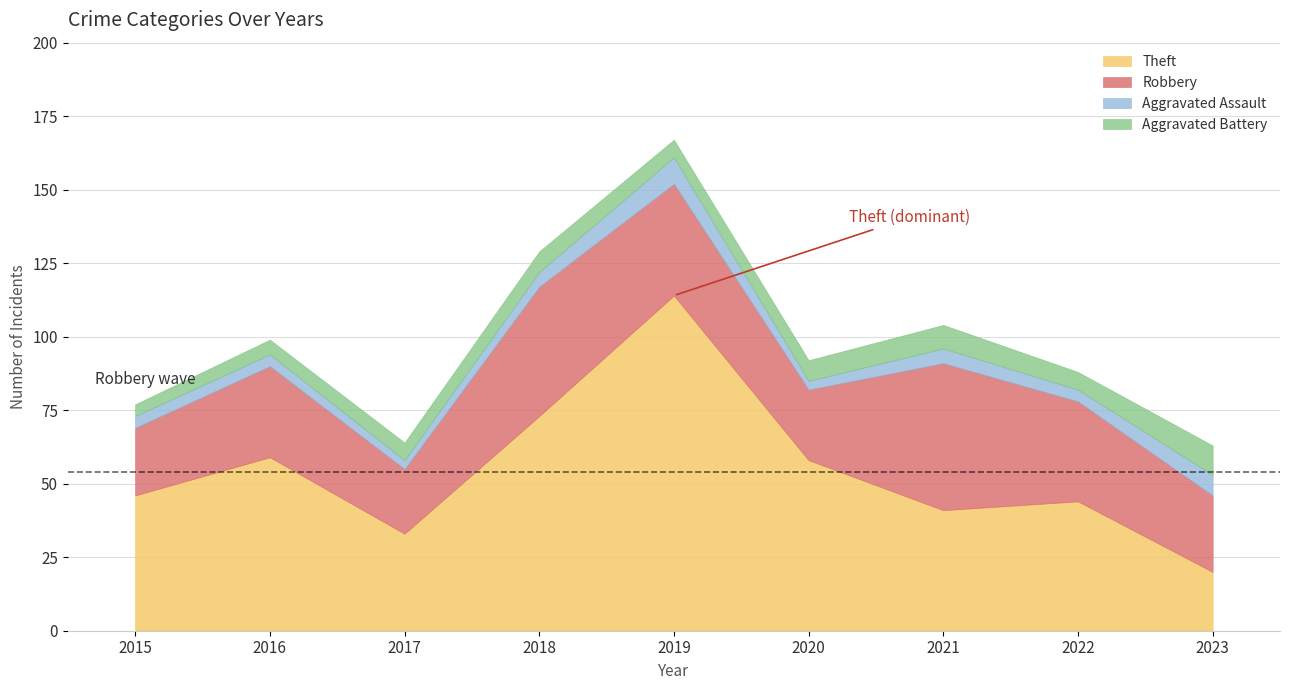

At which category does Robbery reach its first local peak?

2016